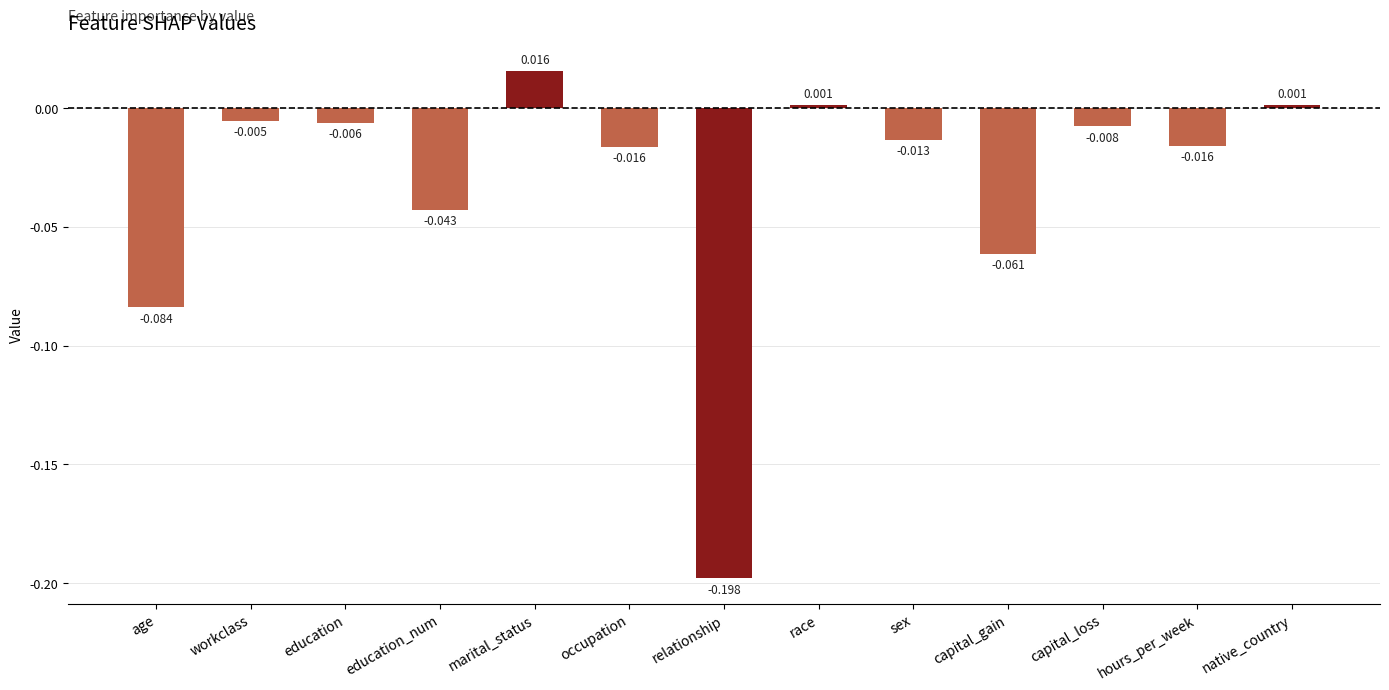

At which label does the data first exceed 0?

marital_status